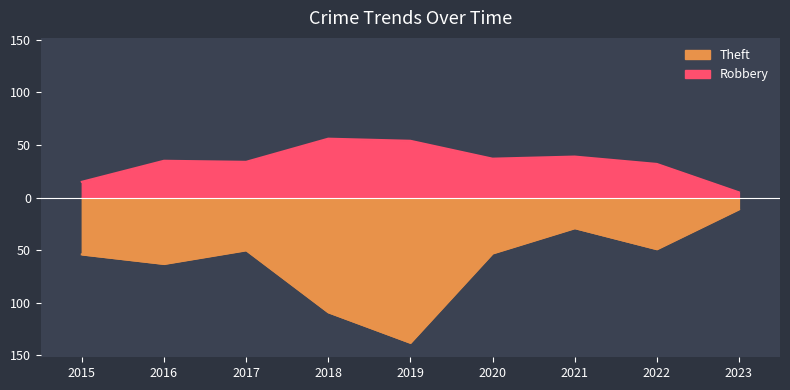

The value of Robbery at 2022 is 32. True or false?

True